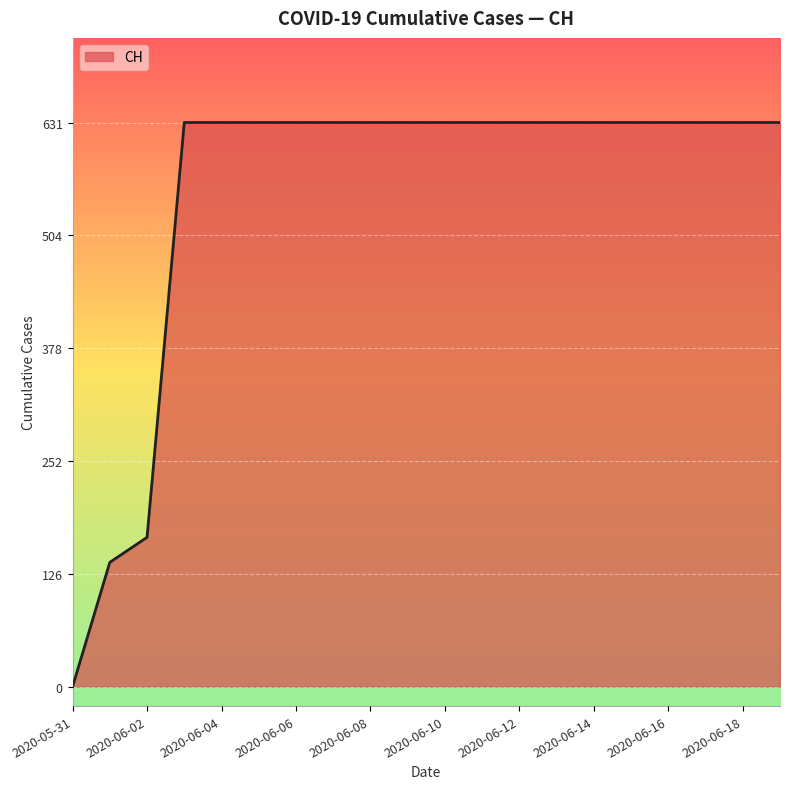

How many values are below 631?

3